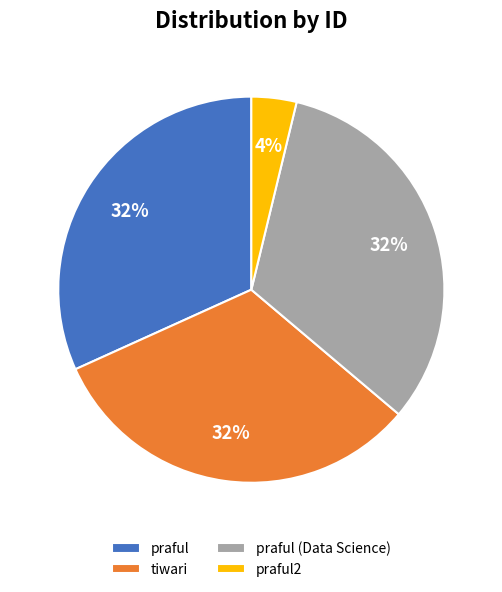

To the nearest percent, what percentage of the pie is tiwari?

32%